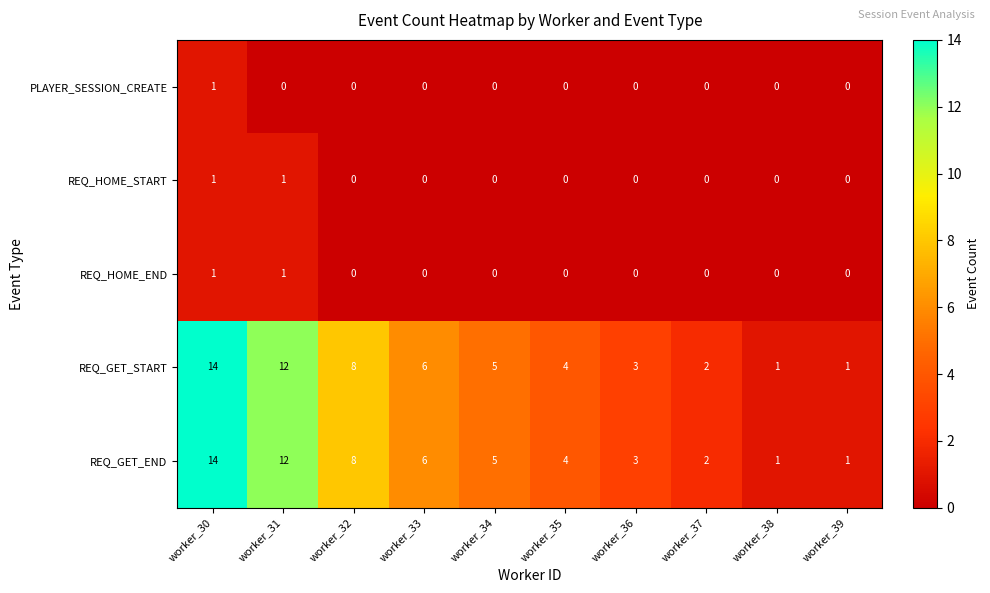

Count the REQ_HOME_START values in the range 0 to 1.

10